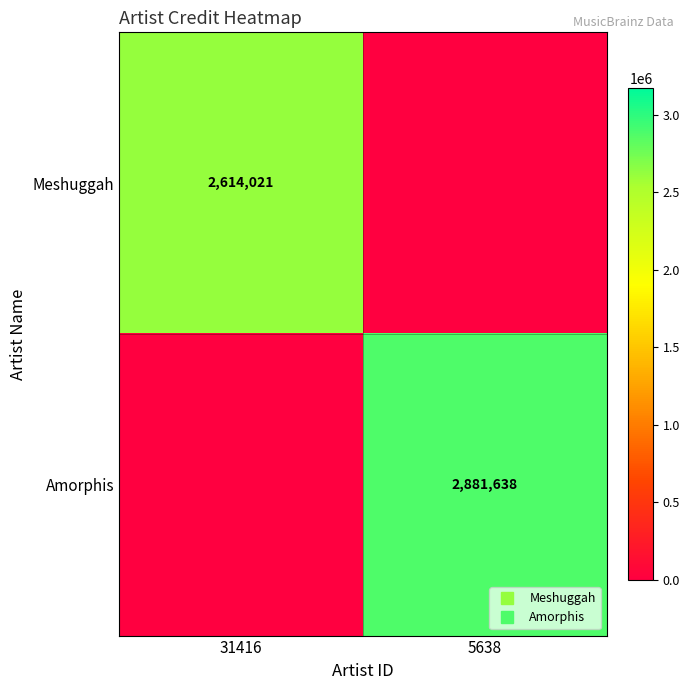

What is the sum of all Amorphis values?

2881638